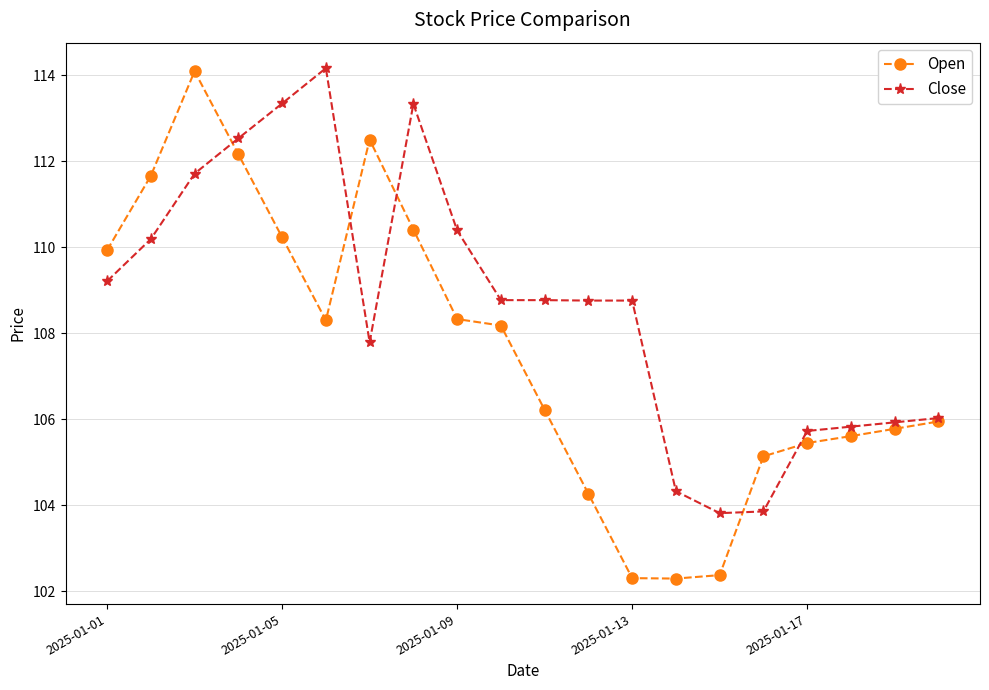

Which series has the largest range (max minus min)?

Open